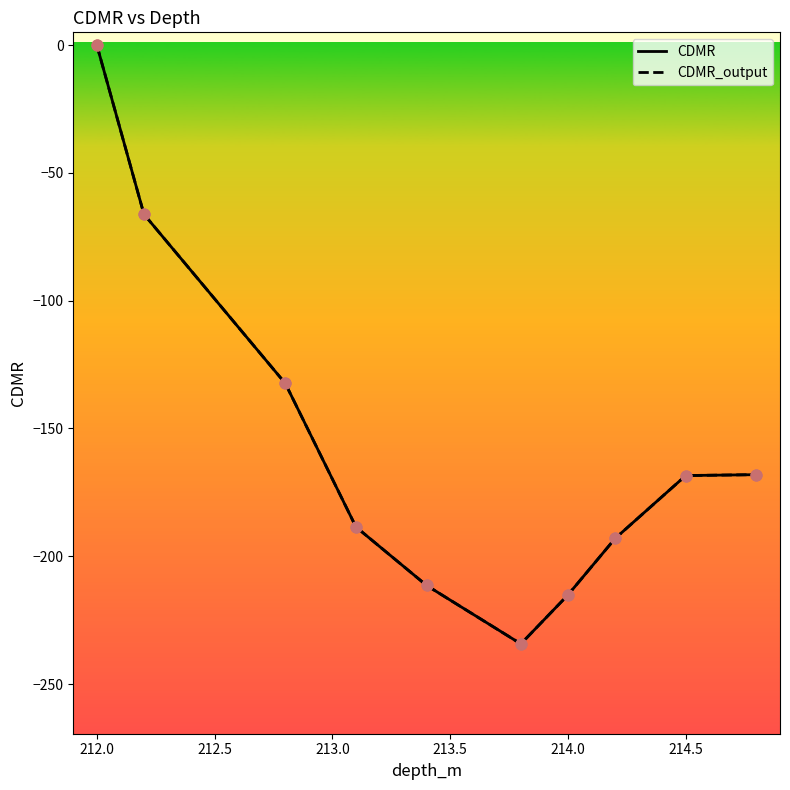

Does the chart have visible grid lines?

No